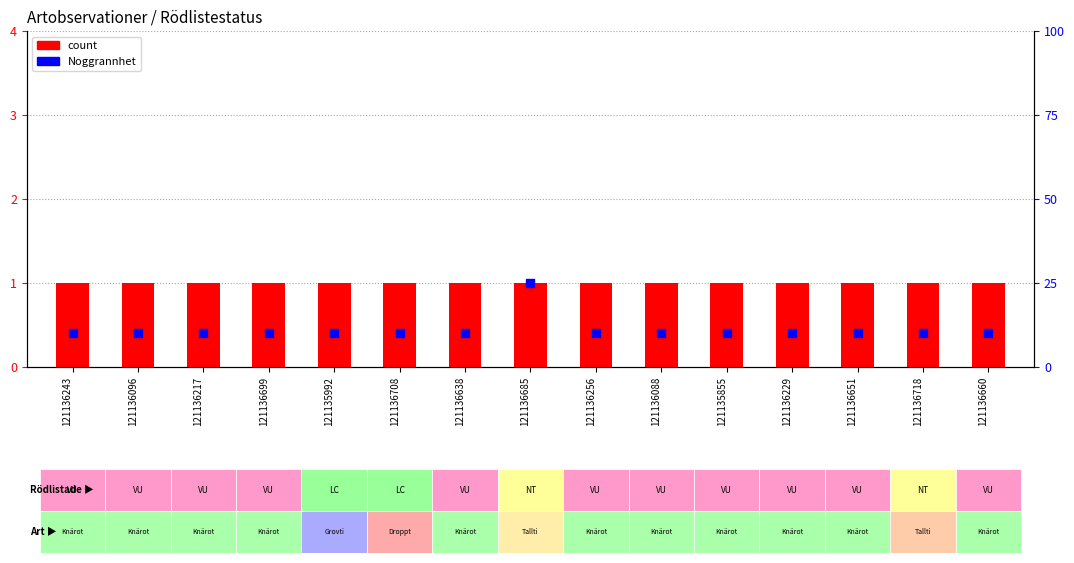

Which series reaches the maximum Y coordinate?

Noggrannhet